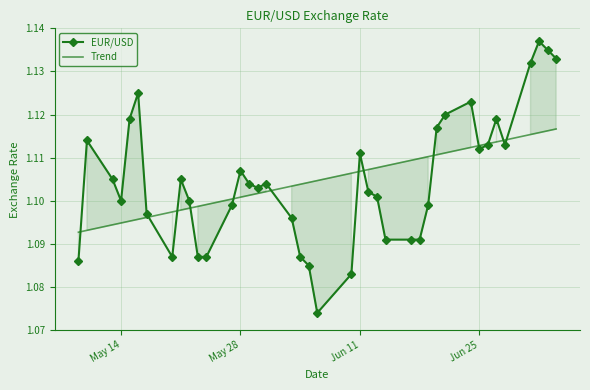

True or false: Trend and EUR/USD intersect in this chart.

True